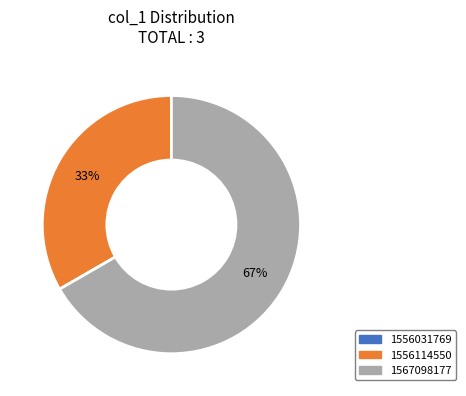

To the nearest percent, what is the difference between the largest and smallest slice percentages?

67%